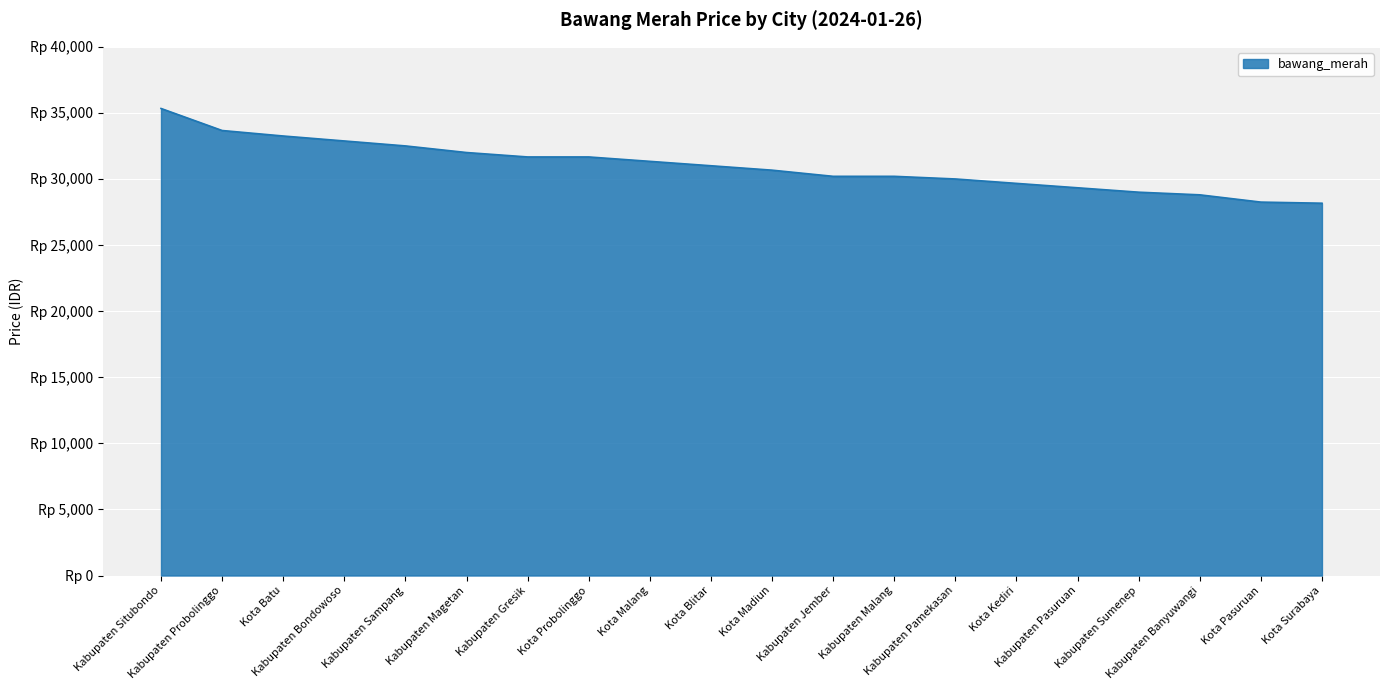

True or false: the data has more than 2 interior local peaks.

False